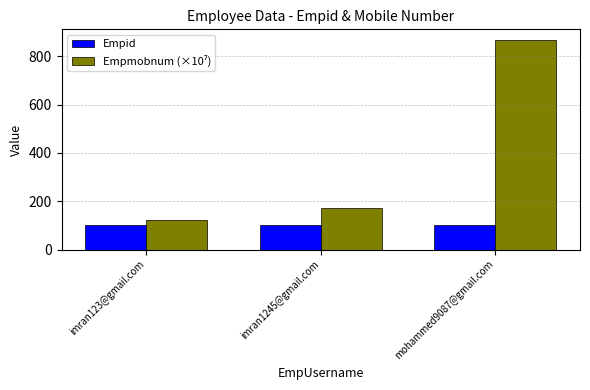

Is it true that Empid equals 103.0 at mohammed9087@gmail.com?

True